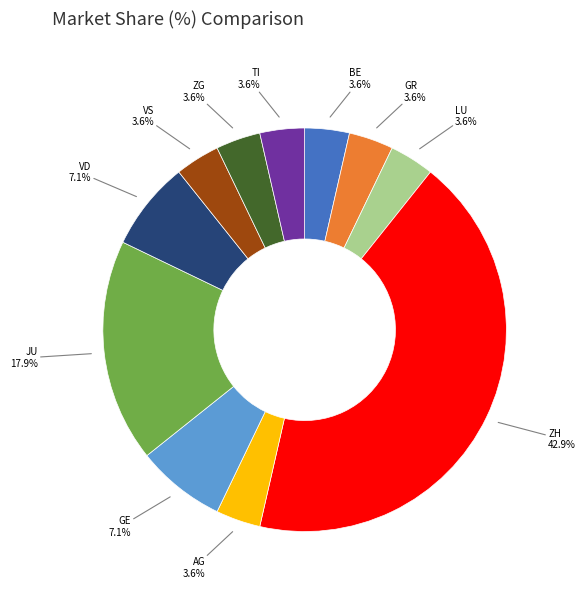

Does any single category account for the majority?

No